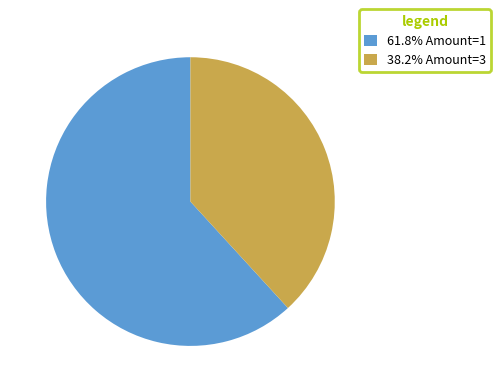

How many slices are in this pie chart?

2